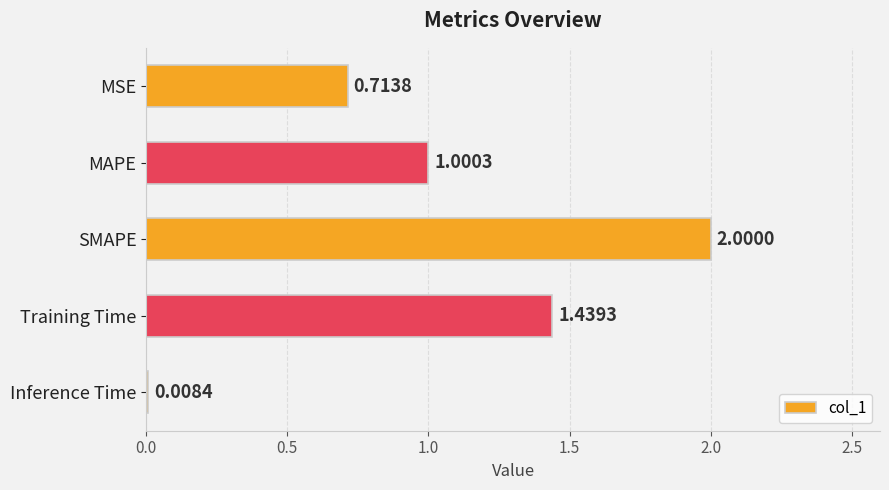

What is the average value?

1.0